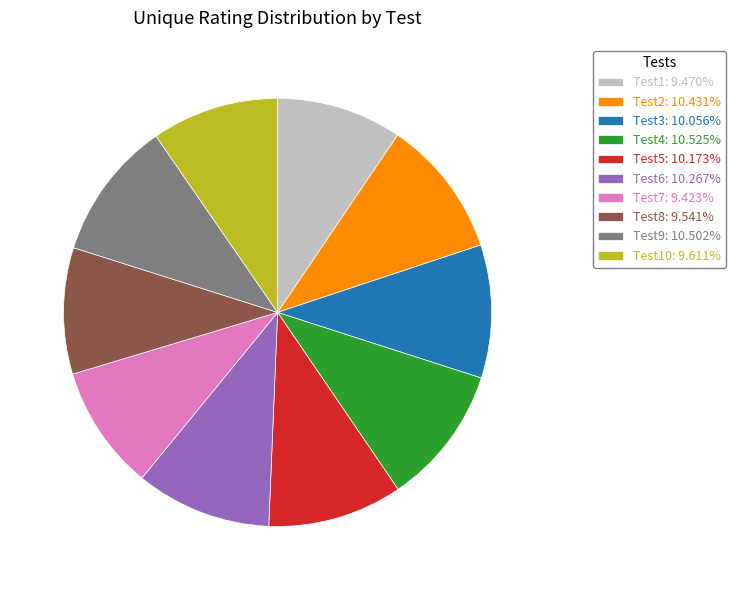

Is the sum of Test7: 9.423% and Test1: 9.470% greater than half?

No